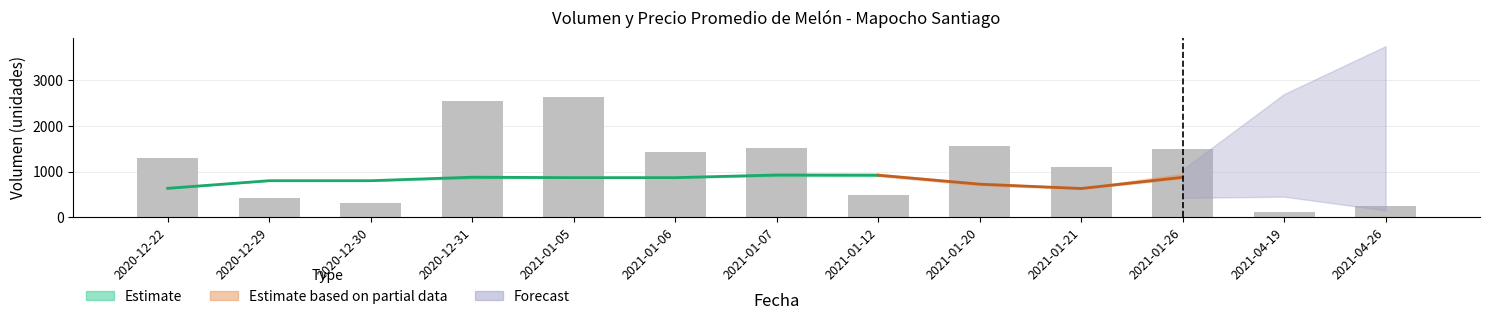

Approximately how many times larger is the value at 2021-01-07 compared to 2021-01-06?

1.1